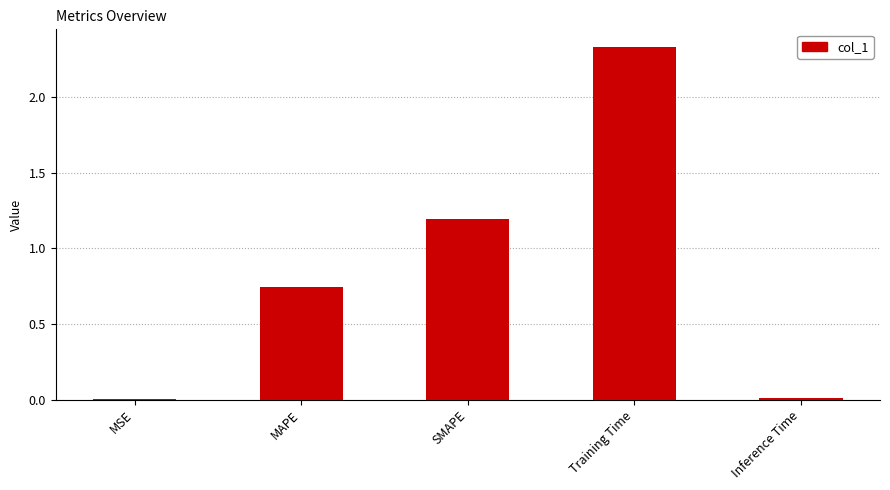

Which category has the highest value across all series?

Training Time